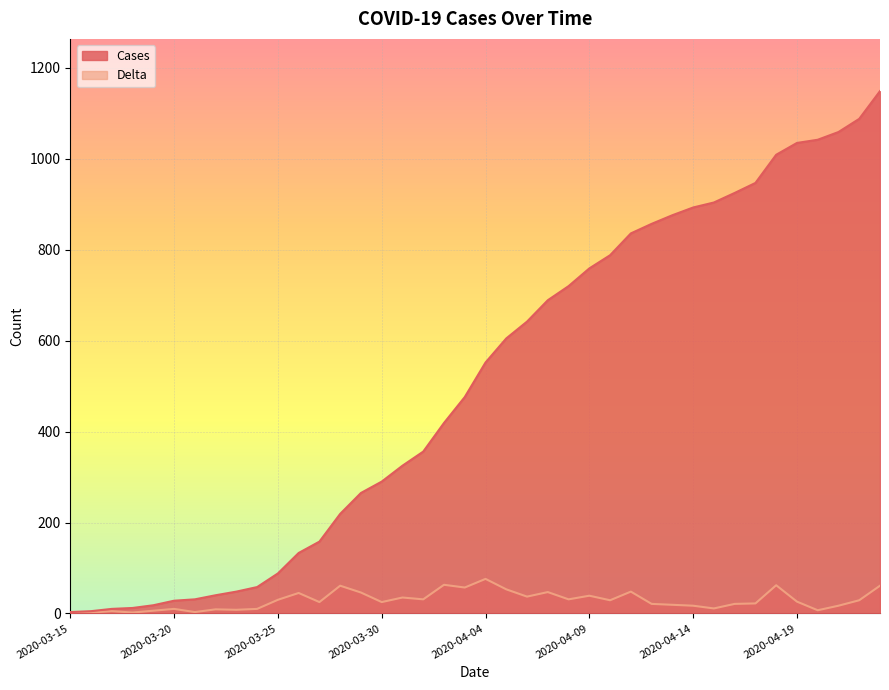

What is the maximum value shown in the chart?

1149